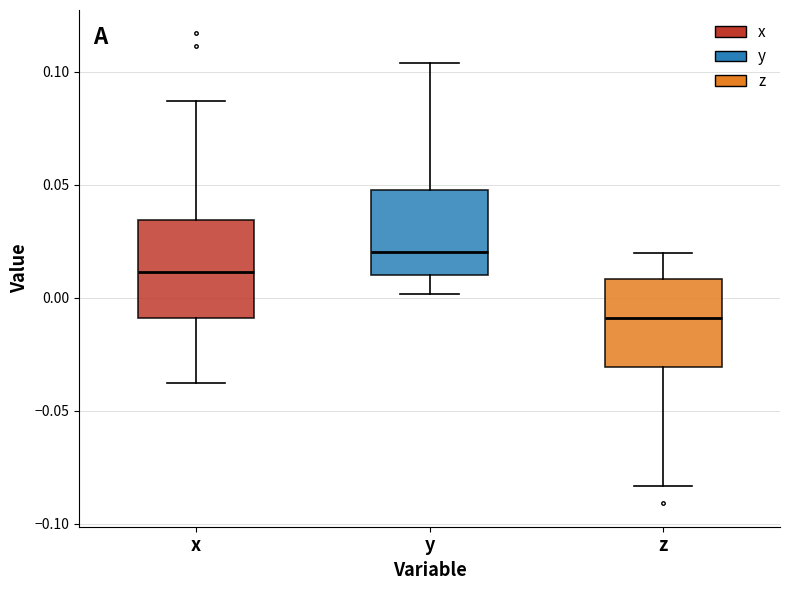

Reading left to right, read every box against the y-axis: the position of its median line, the range the box covers, and the ends of its whiskers. The values are not printed on the chart, so give them approximately, as read against the axis.

x: median 0.010, box -0.010 to 0.035, whiskers -0.035 to 0.085
y: median 0.020, box 0.010 to 0.050, whiskers 0.000 to 0.105
z: median -0.010, box -0.030 to 0.010, whiskers -0.085 to 0.020